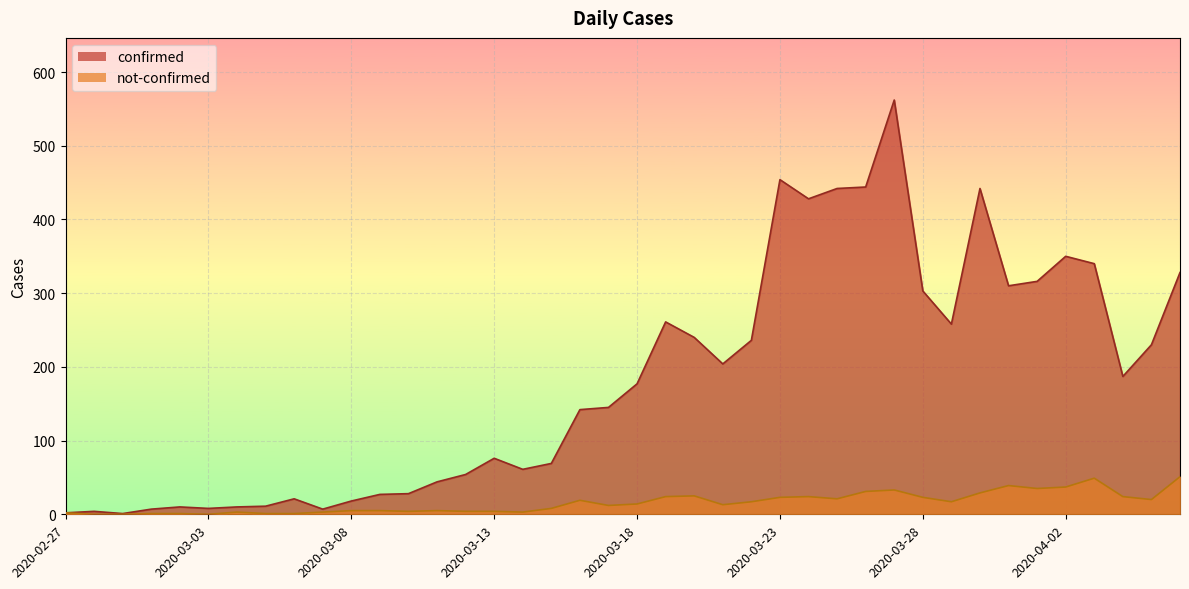

What are all the series names shown in the legend?

confirmed, not-confirmed